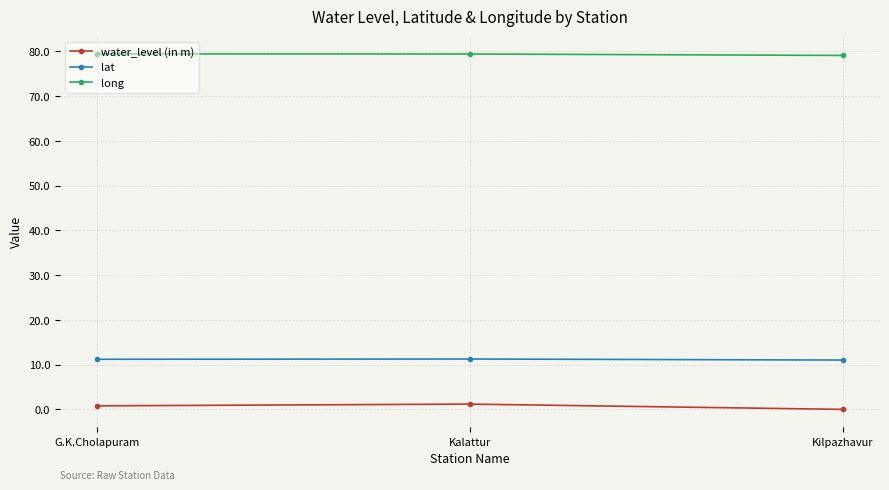

How many long values are between 79 and 80?

3